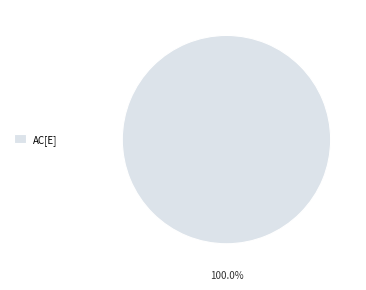

Which category accounts for the majority?

AC[E]